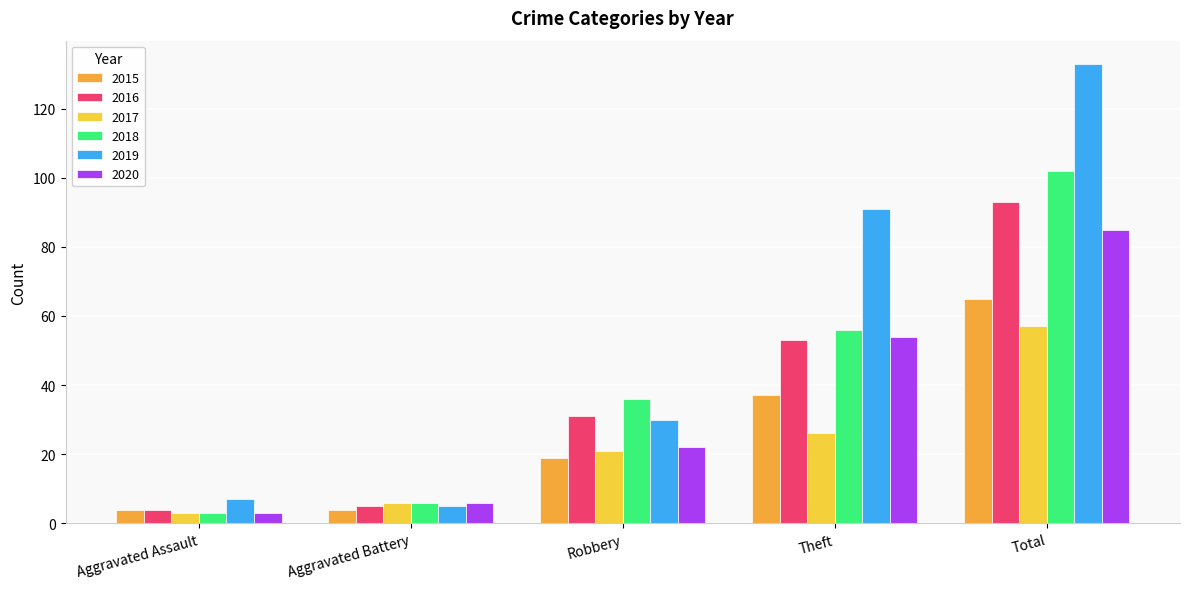

Are the bars grouped side by side (vs. stacked)?

Yes